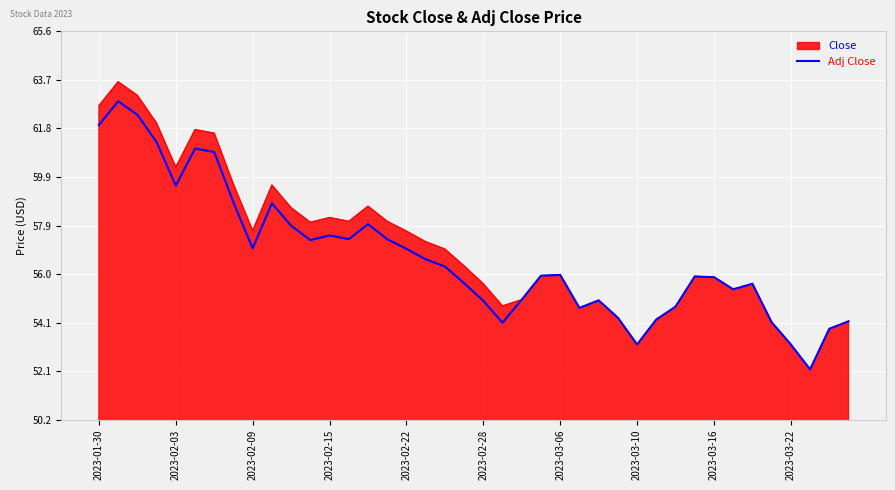

What is the minimum value shown in the chart?

52.2